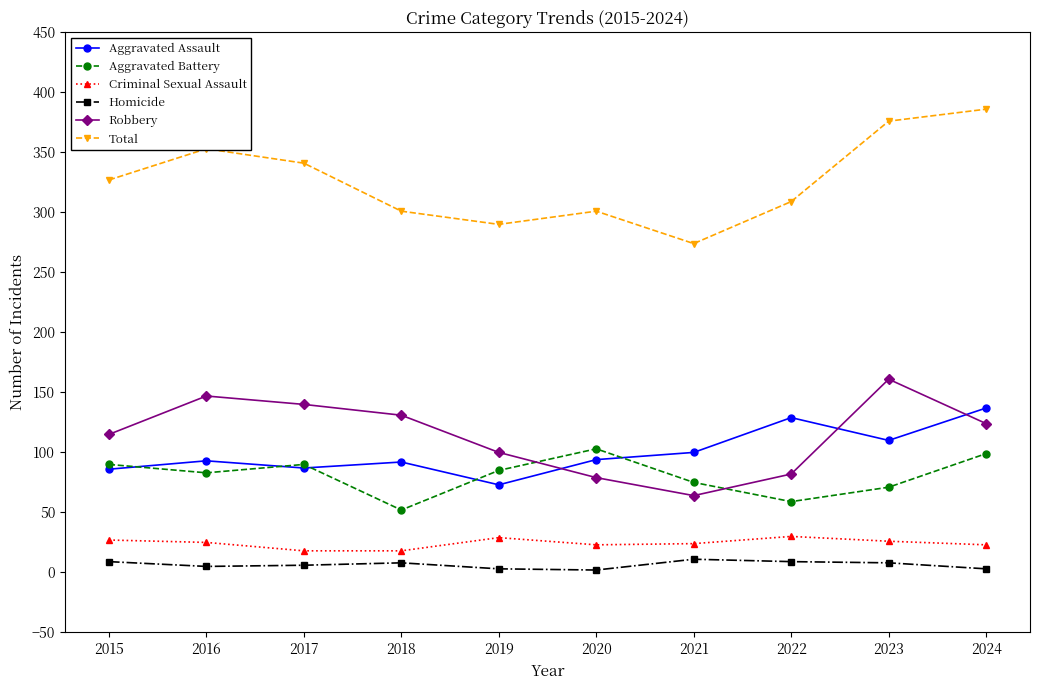

What is the lowest value of the Total series?

274